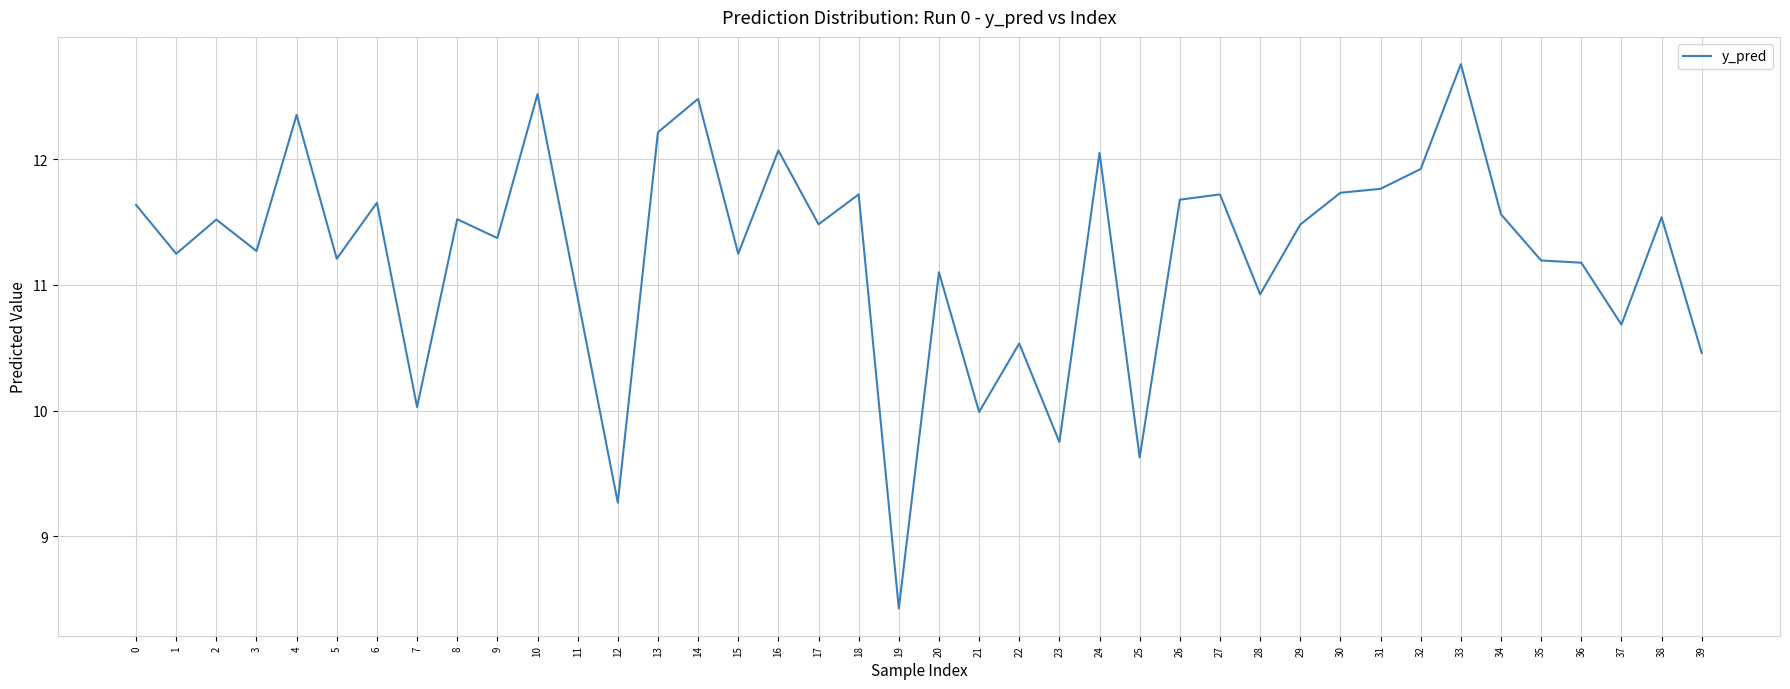

What is the change in value from 13 to 37?

-1.5